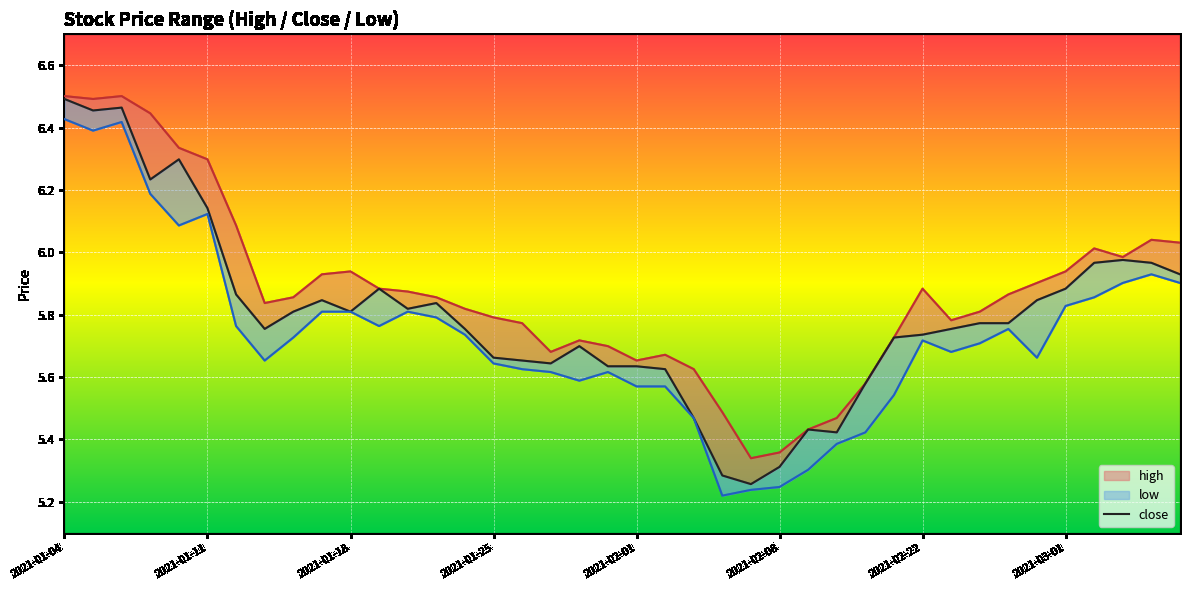

True or false: close and high cross at least once.

False